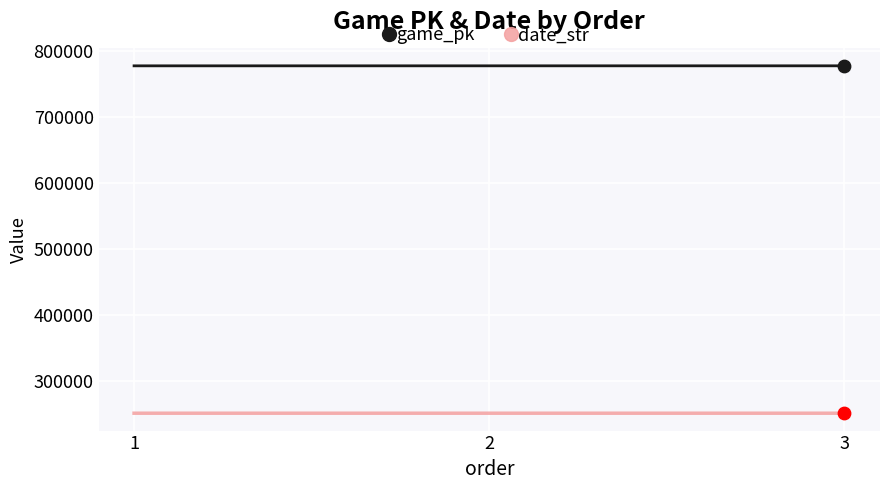

What is the spread (max minus min) of values at 2?

527270